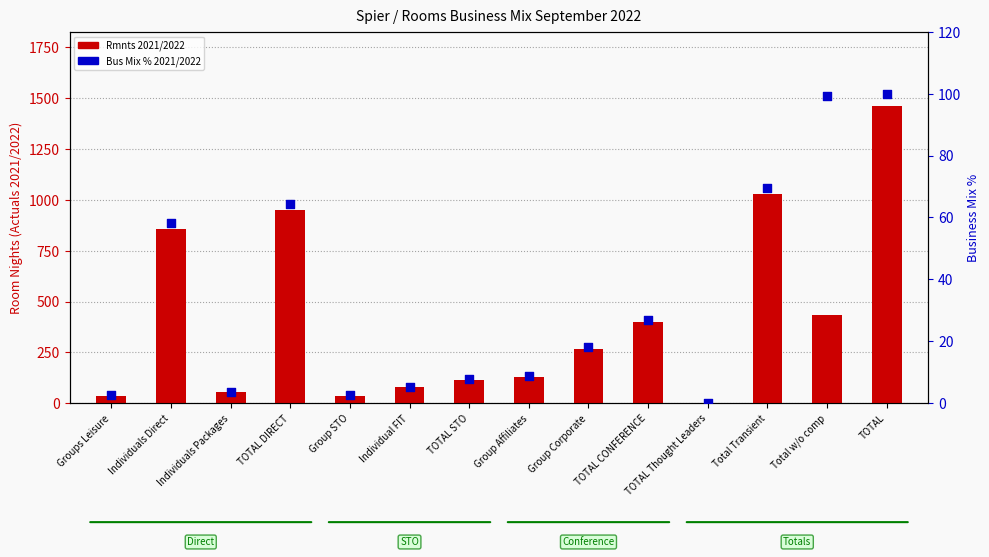

Is the value of Rmnts 2021/2022 at Individuals Packages greater than the value of Bus Mix % 2021/2022 at Total Transient?

No